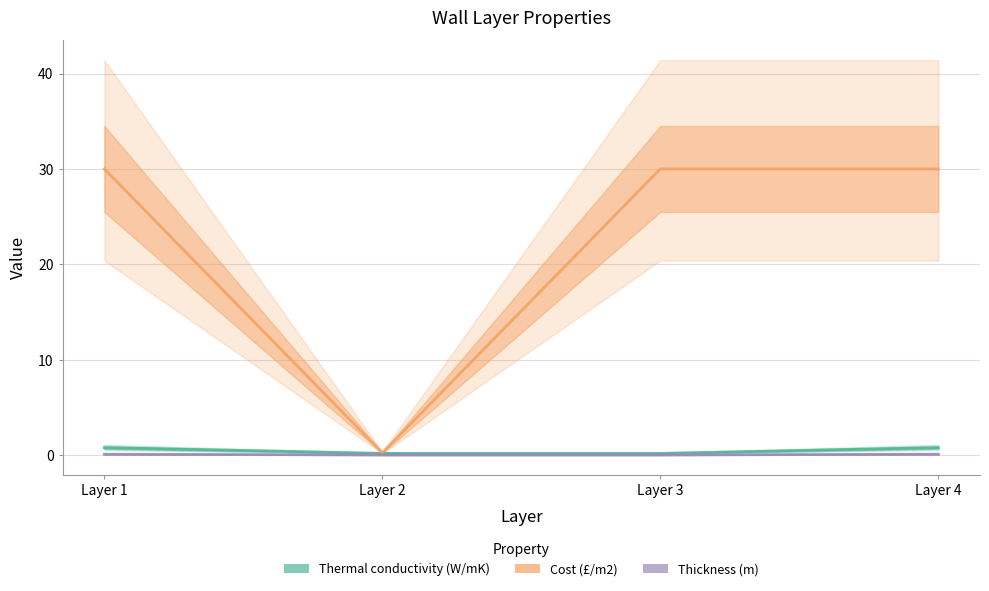

Which has a higher value, Layer 2 or Layer 4?

Layer 4